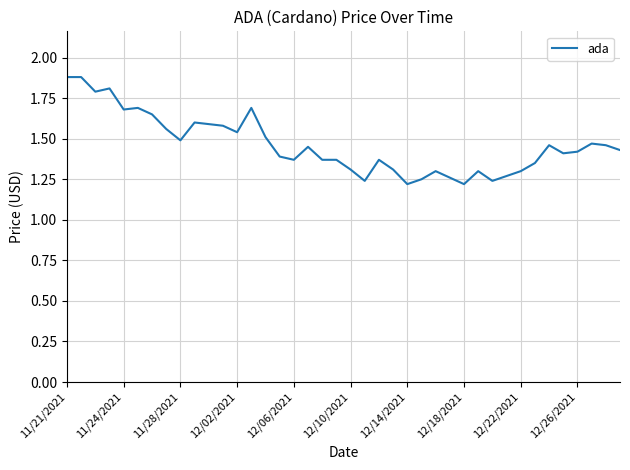

How many lines are shown in the chart?

1